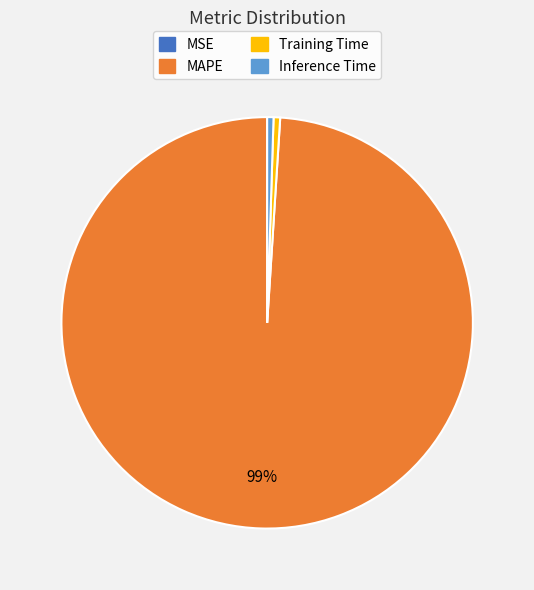

To the nearest percent, what is the average slice percentage?

25%